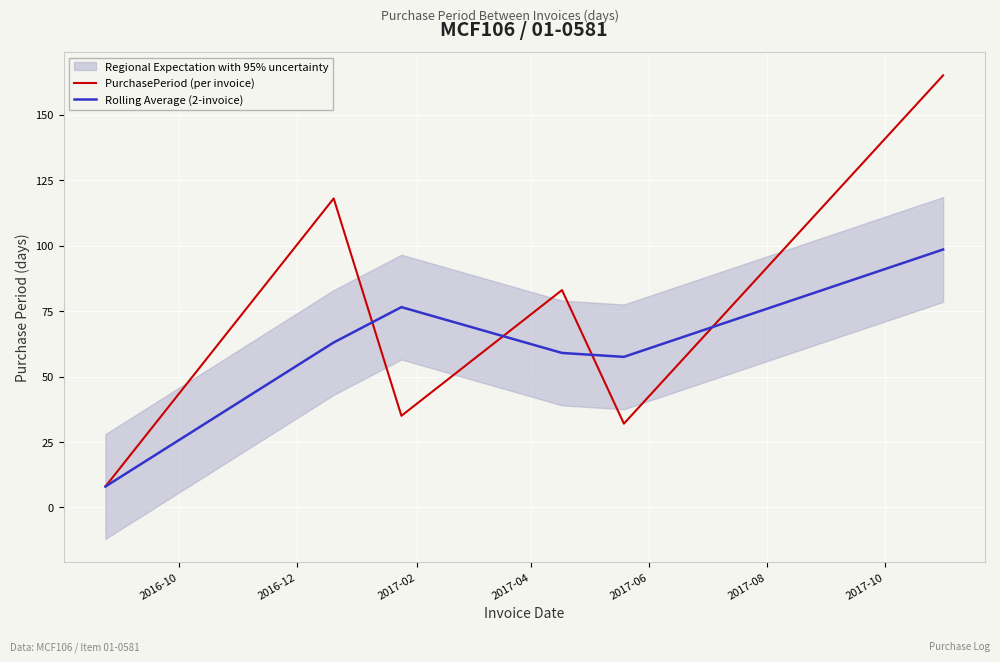

What is the highest value of the Rolling Average (2-invoice) series?

98.5